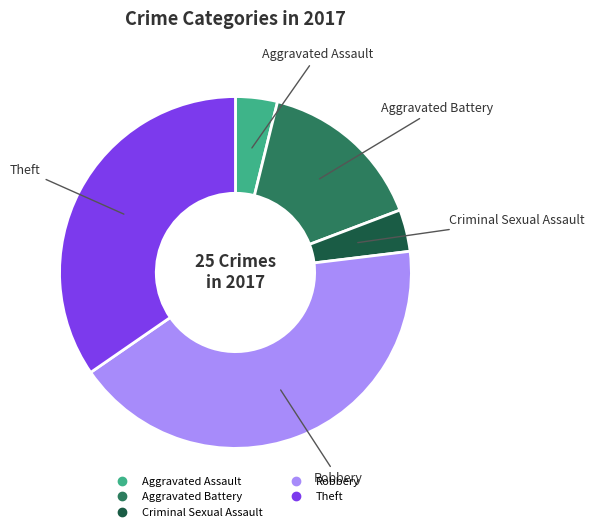

What is the ratio of the value at Robbery to the value at Theft?

1.2